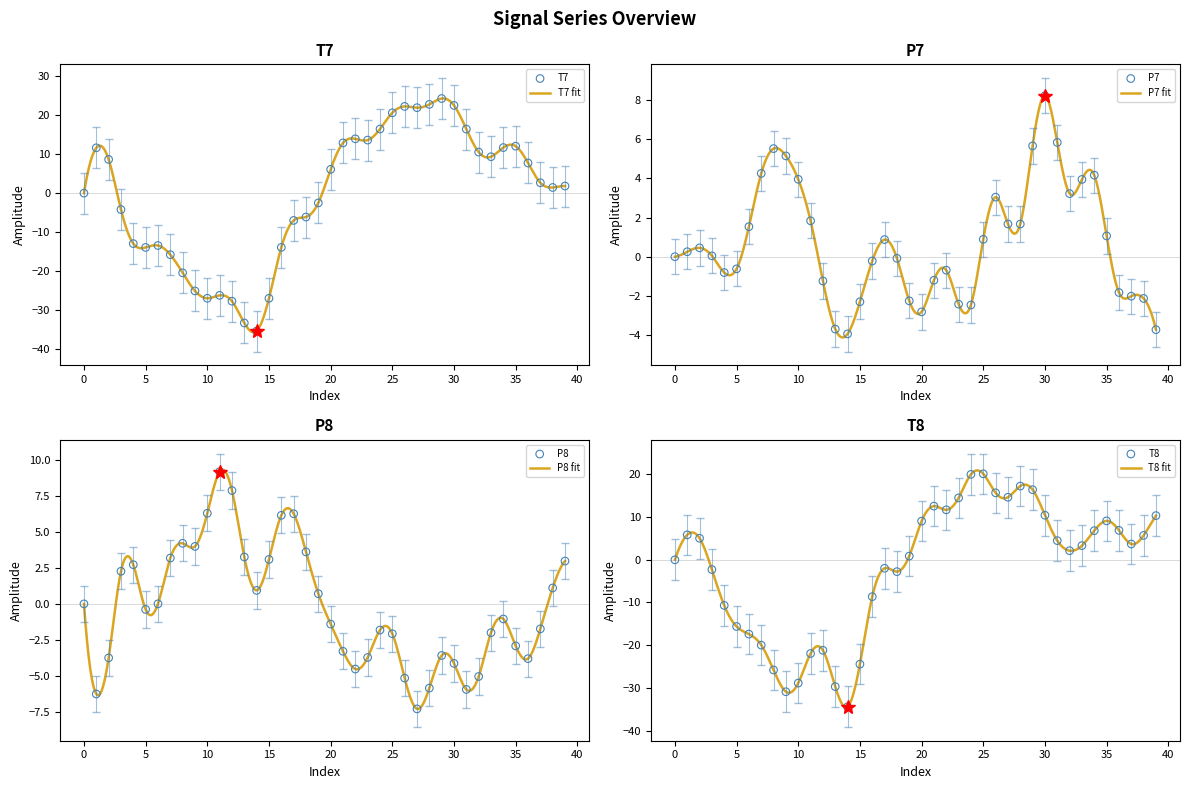

Which series has the largest Y range (max minus min)?

T7